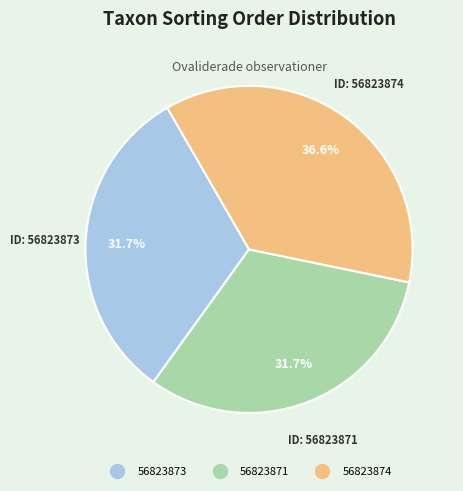

Does 56823873 account for over 50% of the chart?

No